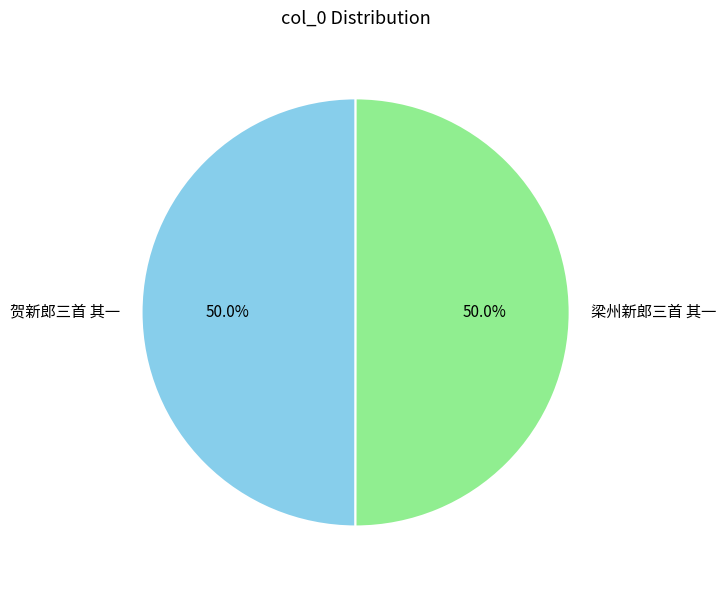

What is the ratio of the value at 梁州新郎三首 其一 to the value at 贺新郎三首 其一?

1.0